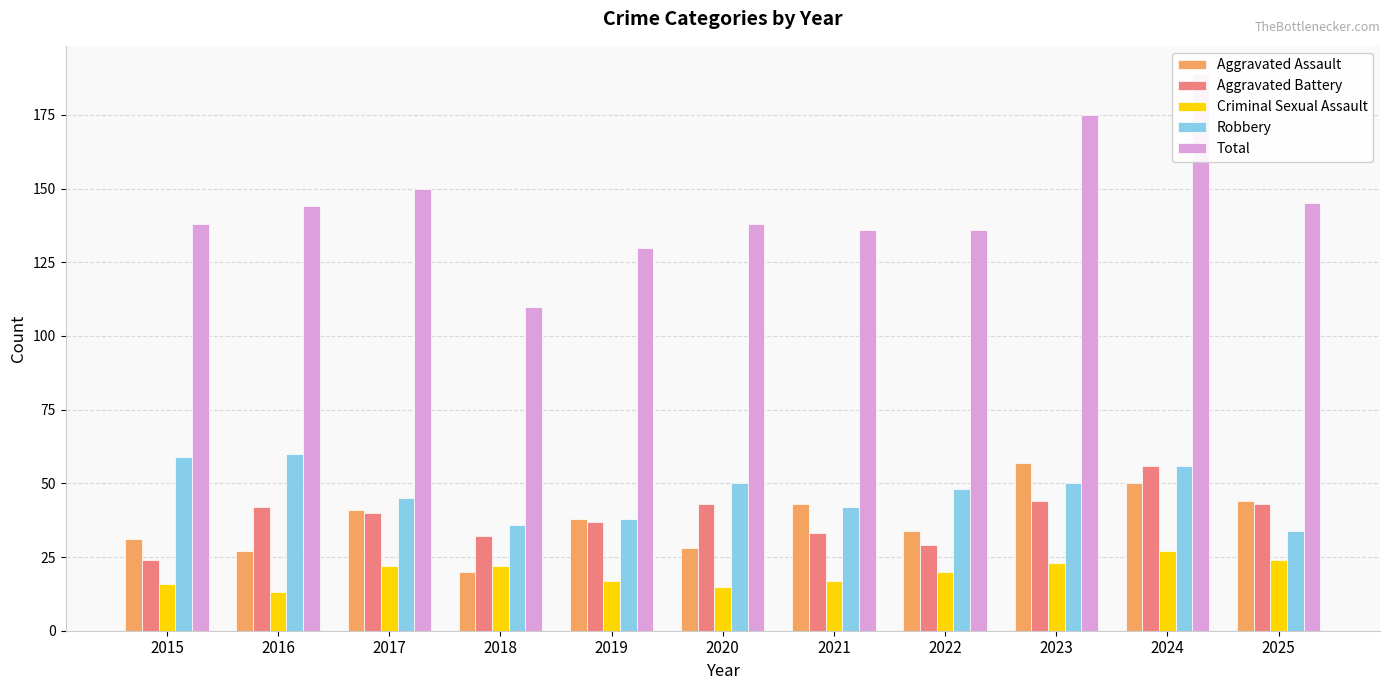

Is it true that Total equals 144 at 2016?

True